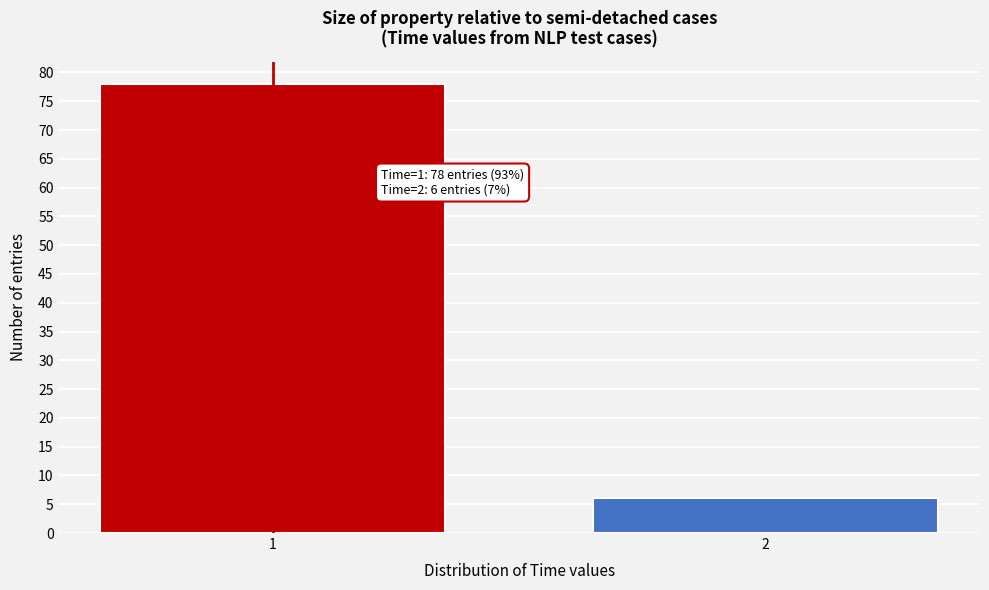

Reading left to right, transcribe all the data shown in this chart.

1=78	2=6